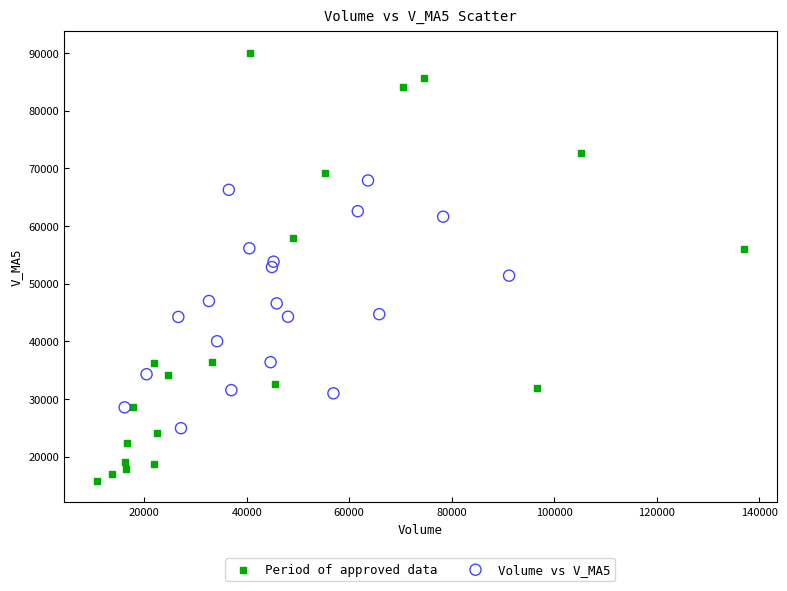

Which series contains the highest Y value?

Period of approved data